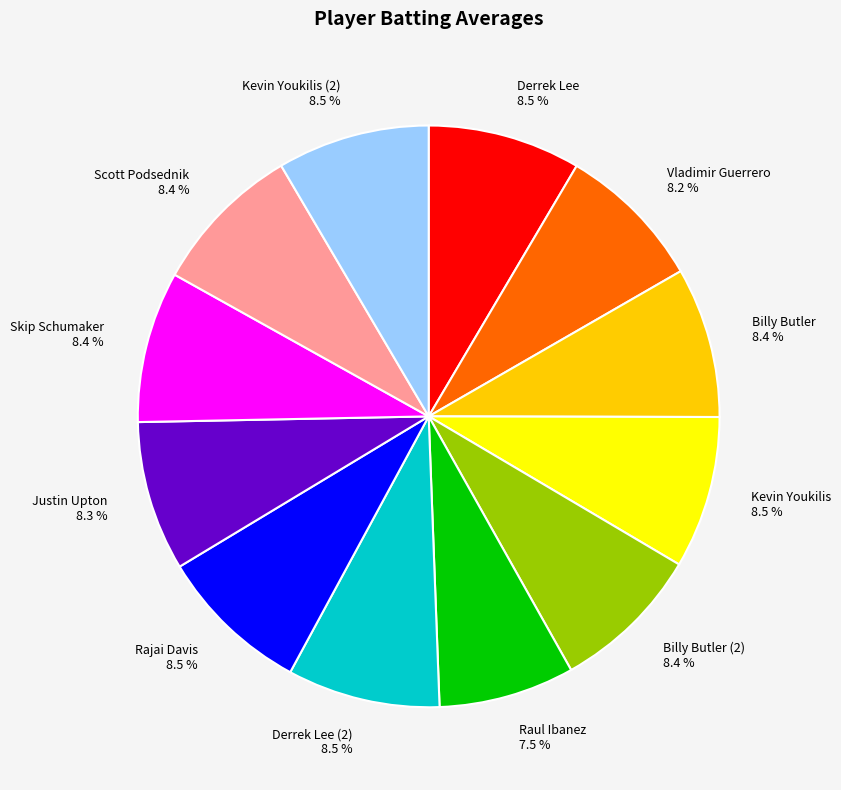

True or false: Billy Butler (2) accounts for 8% of the total.

True